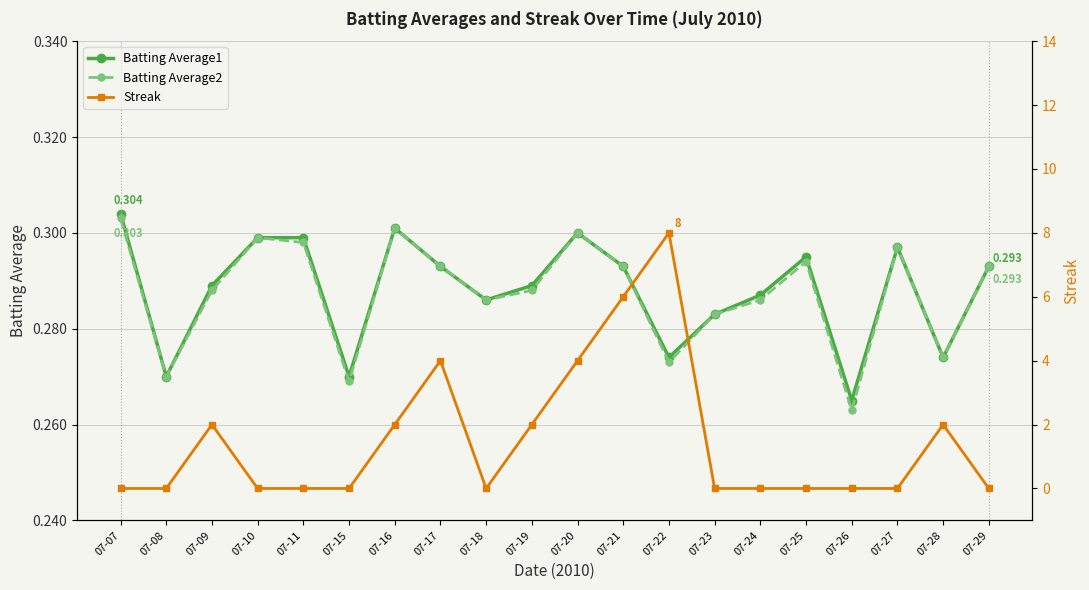

In Batting Average2, how many points are higher than both neighbors (excluding endpoints)?

5